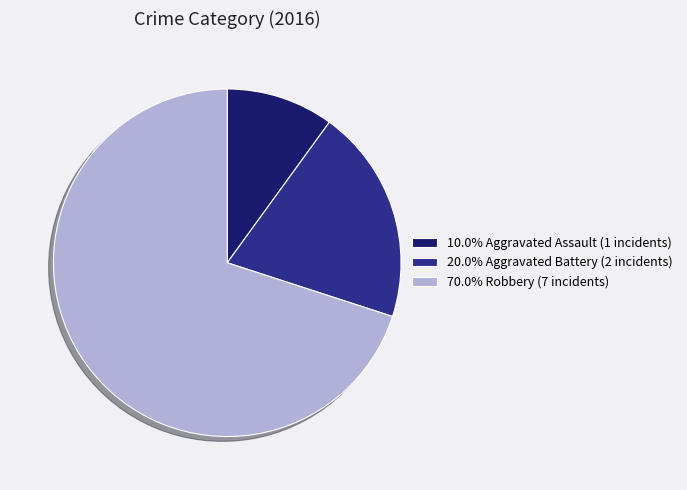

Count the number of slices in the pie.

3